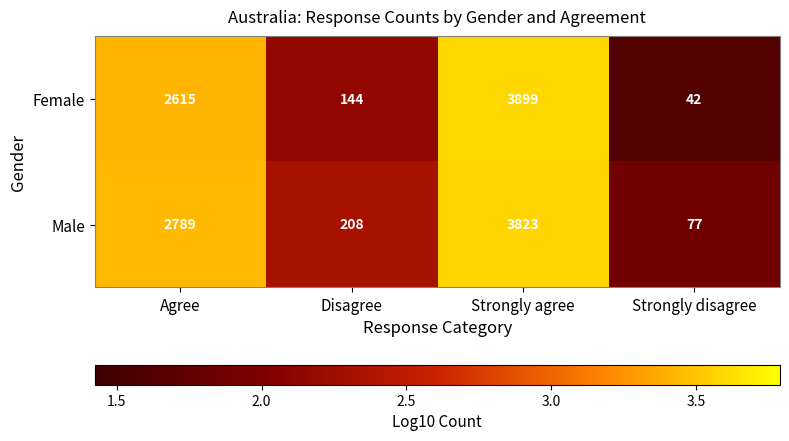

What is the greatest value displayed?

3899